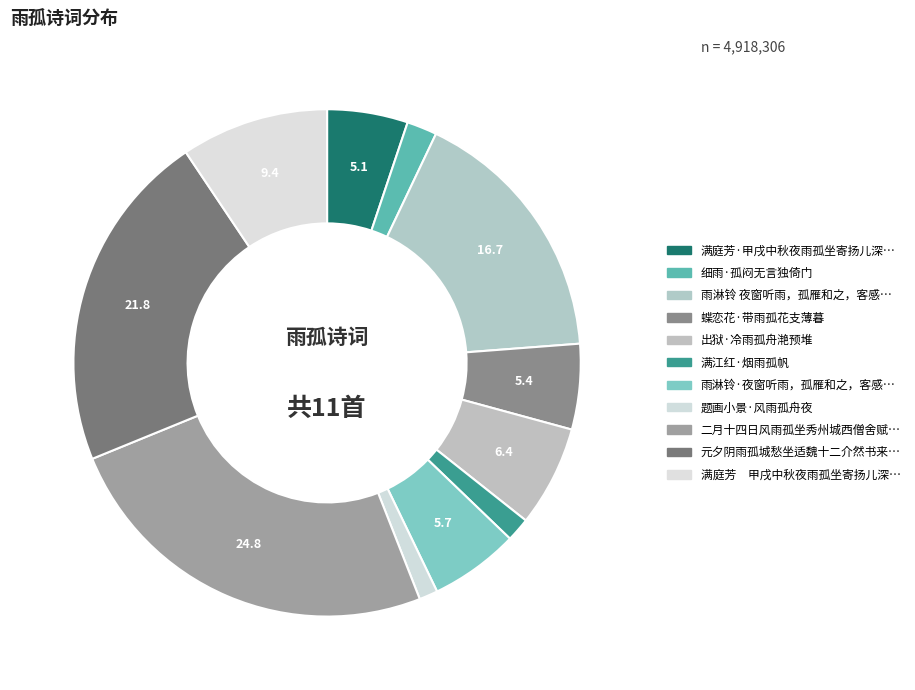

How many slices are in this pie chart?

11